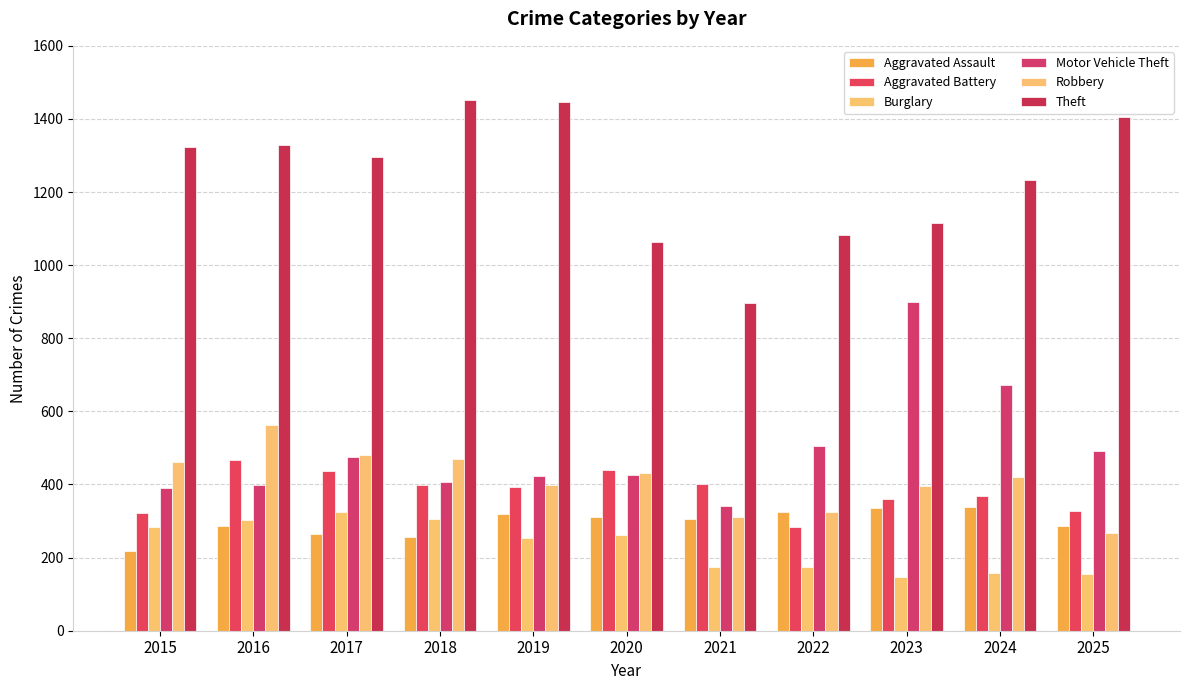

Read the Aggravated Battery value at 2019, to the nearest 5.

395